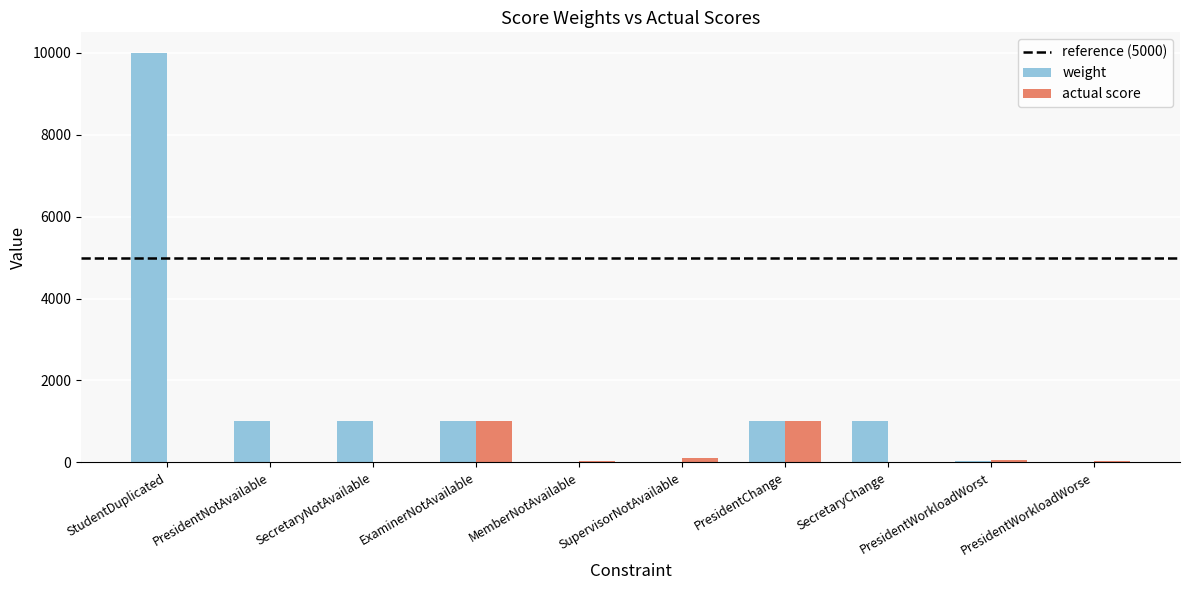

Which series has the largest total across all categories?

weight